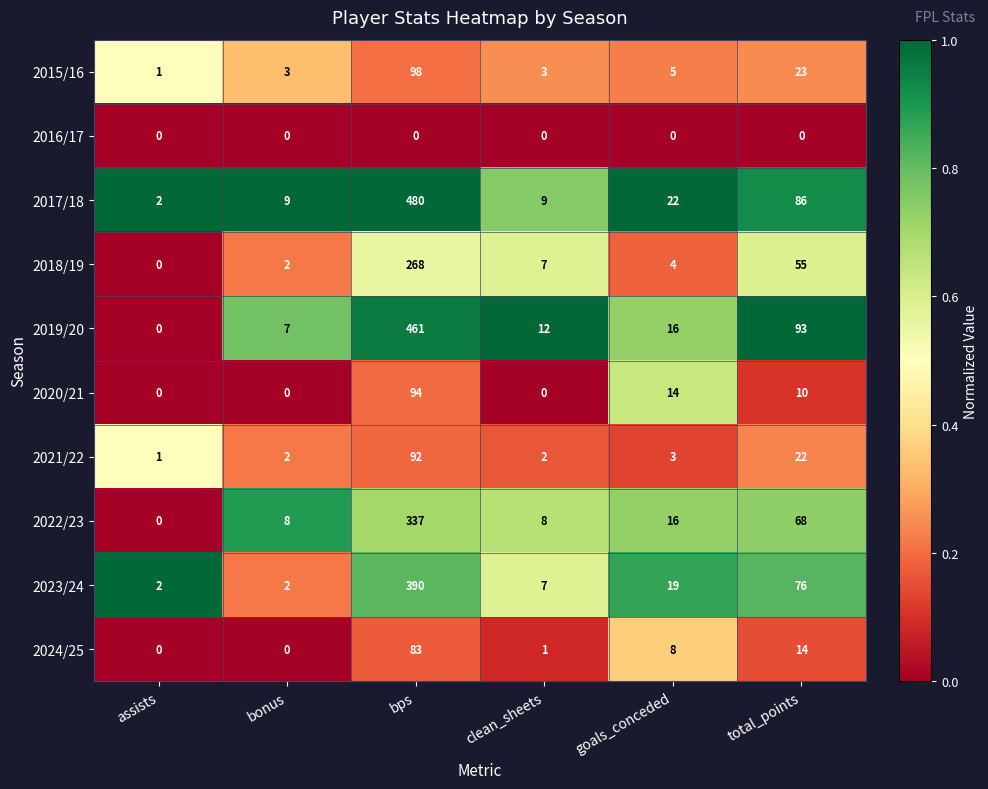

What is the difference between the 2015/16 values at clean_sheets and bps?

95